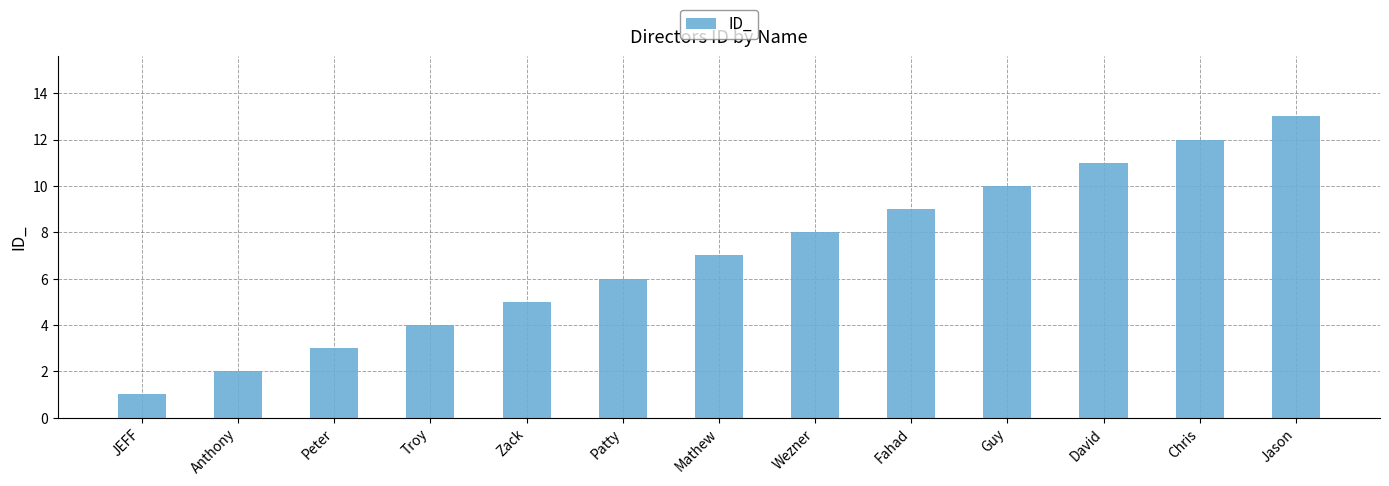

Rank the categories by value from highest to lowest.

Jason, Chris, David, Guy, Fahad, Wezner, Mathew, Patty, Zack, Troy, Peter, Anthony, JEFF